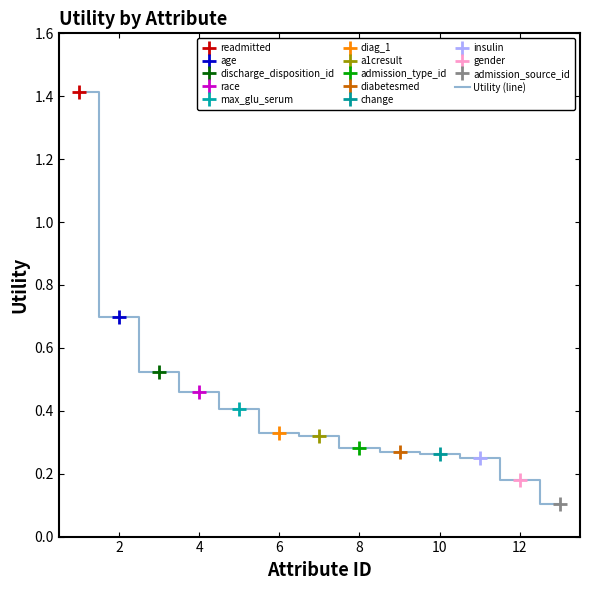

Reading right to left, list all the values displayed in this chart.

0.1	0.2	0.3	0.3	0.3	0.3	0.3	0.3	0.4	0.5	0.5	0.7	1.4